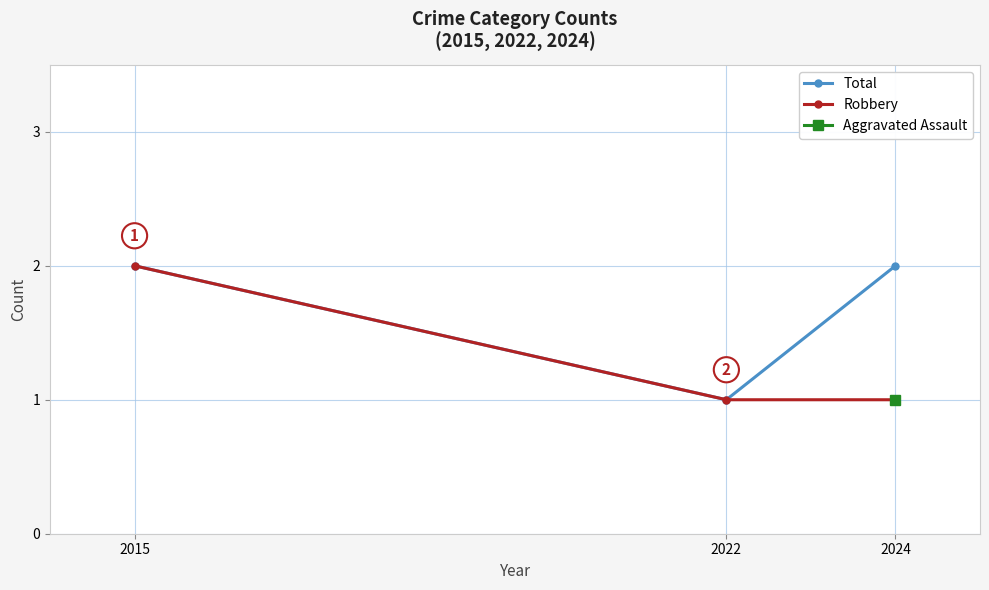

Rank the series at 2024 from highest to lowest value.

Total, Robbery